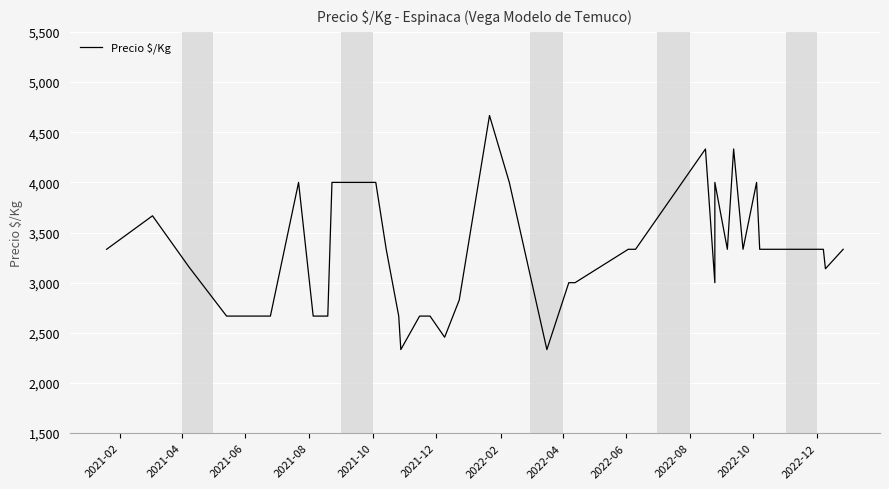

How many values are below 3333?

18